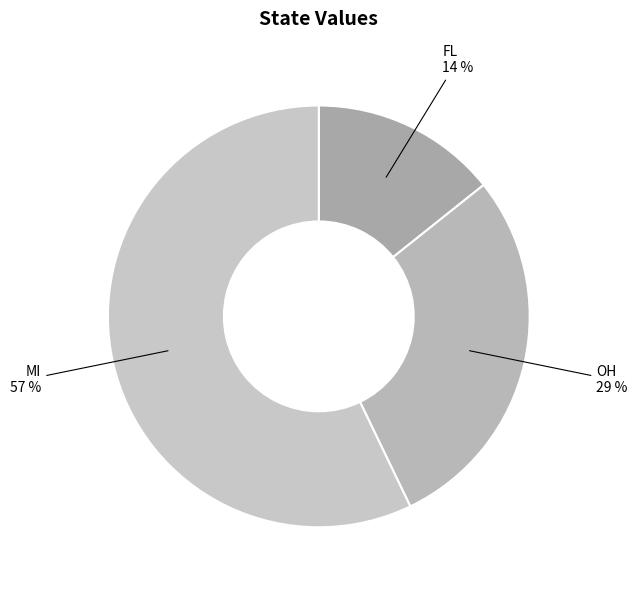

What is the ratio of the value at FL to the value at OH?

0.5